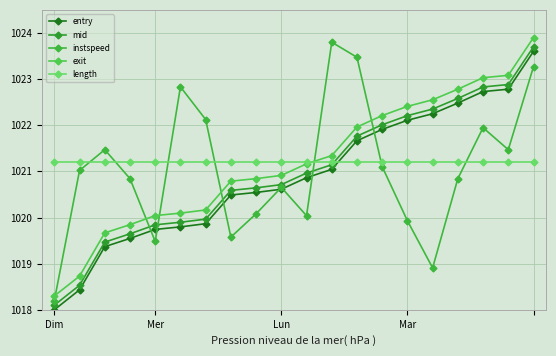

Is this an area chart (filled region under the line)?

No